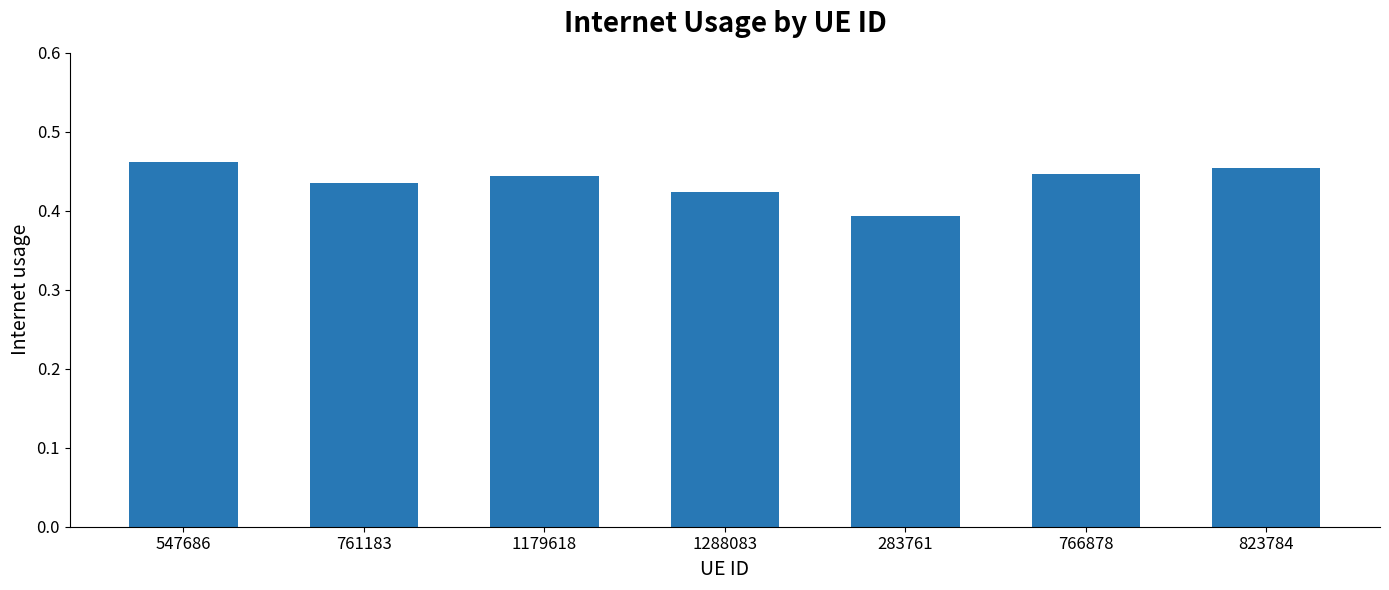

How many series are shown in this chart?

1